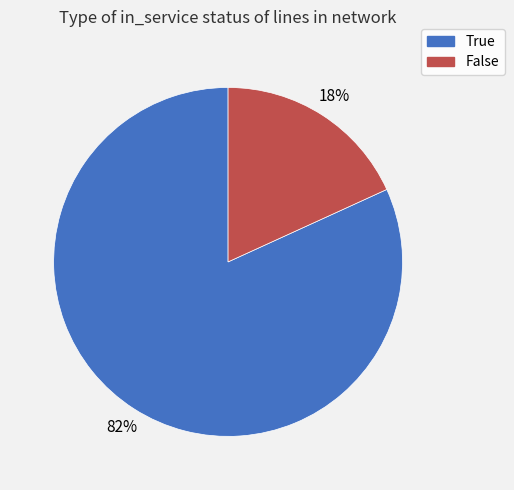

To the nearest percent, what is the average slice percentage?

50%